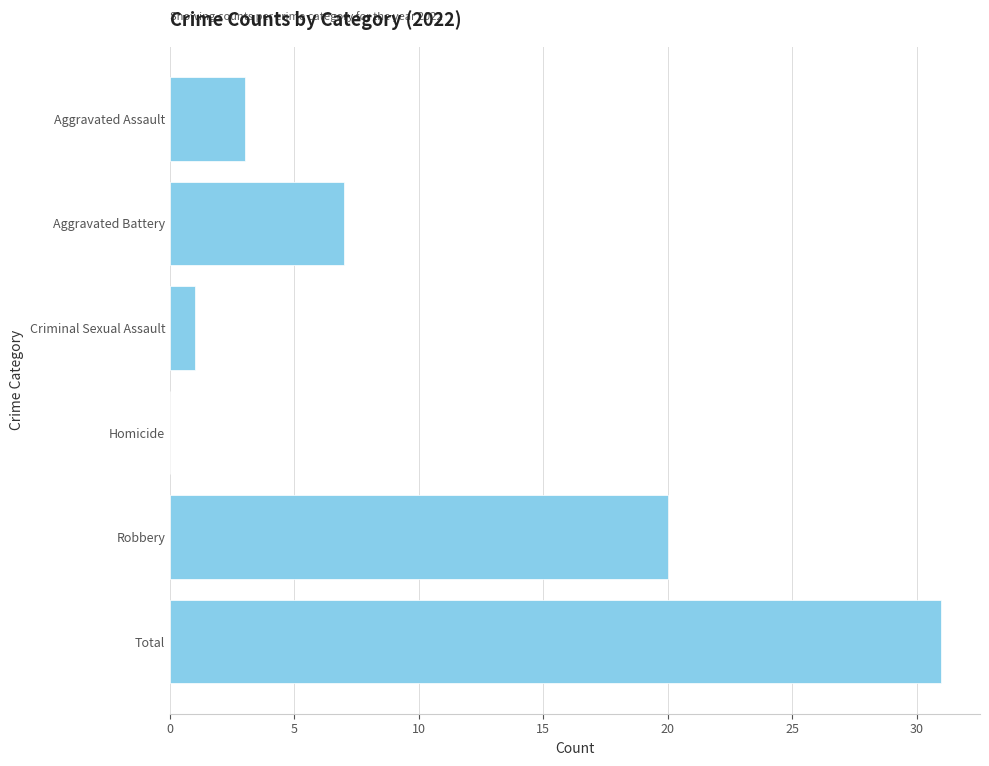

Between Total and Aggravated Battery, which is larger?

Total